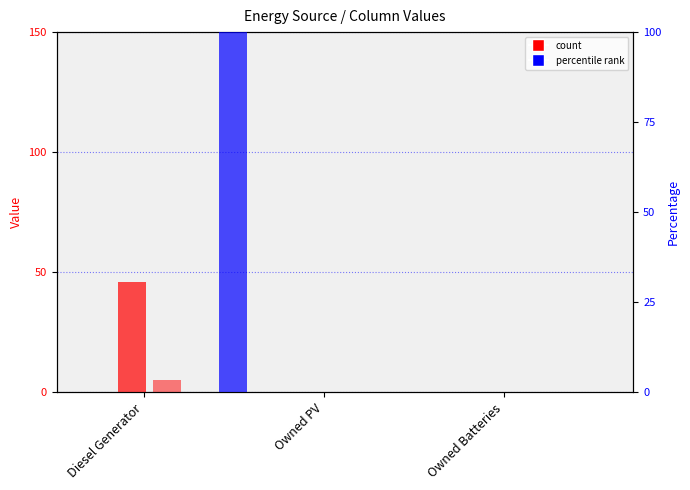

At which category is the sum across all series the highest?

Diesel Generator